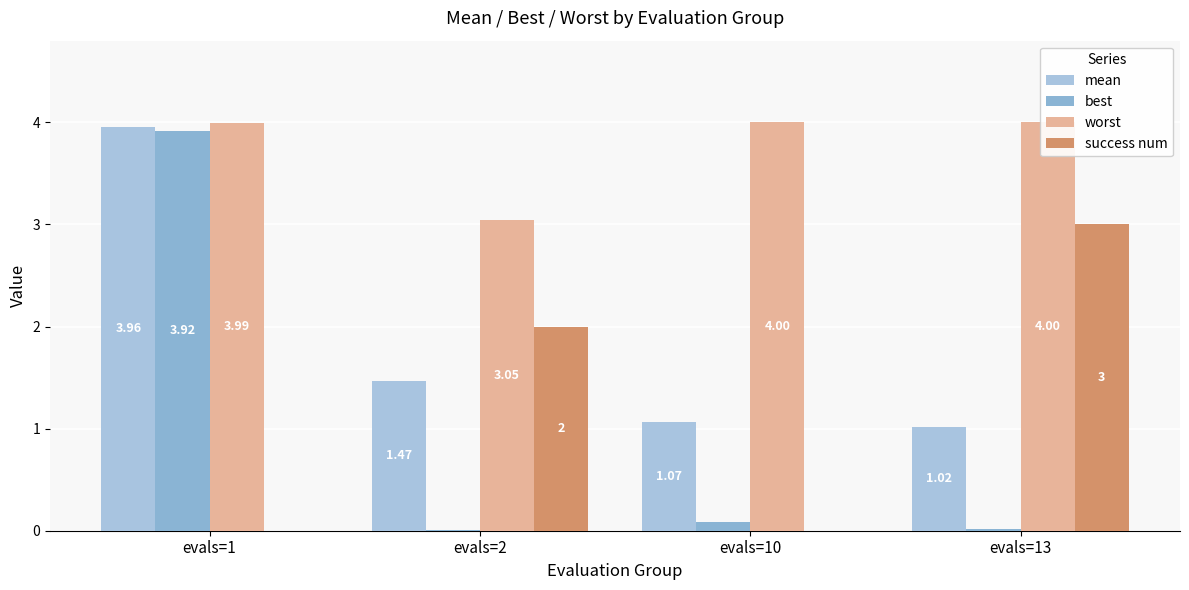

How many groups of bars are there?

4